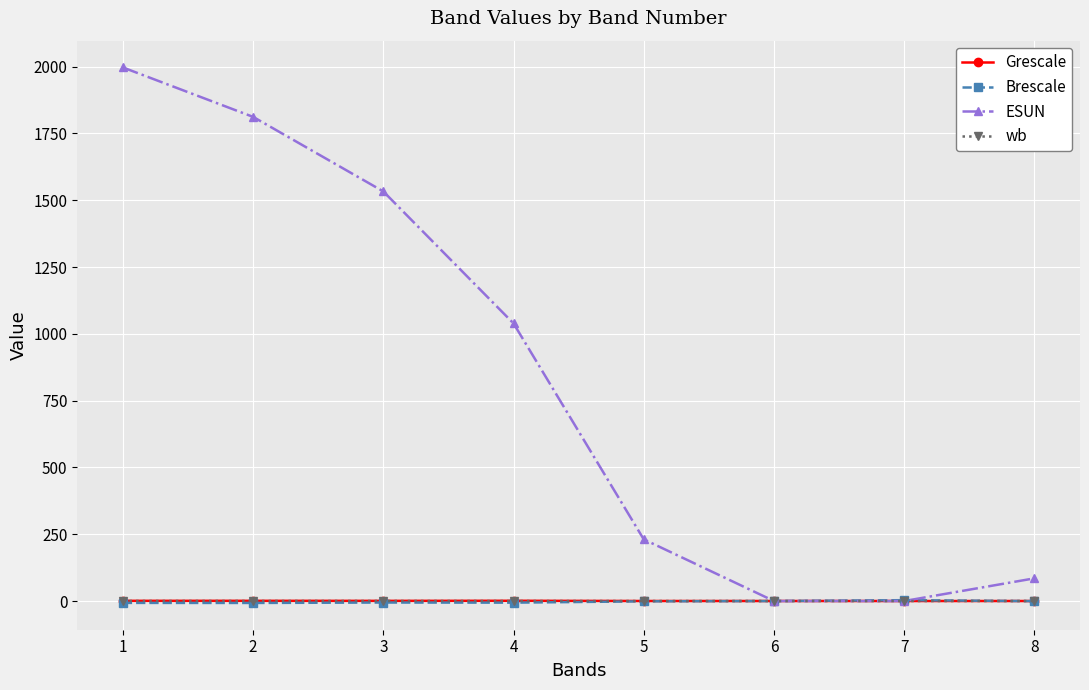

The value of Grescale at 1 is 0.8. True or false?

True